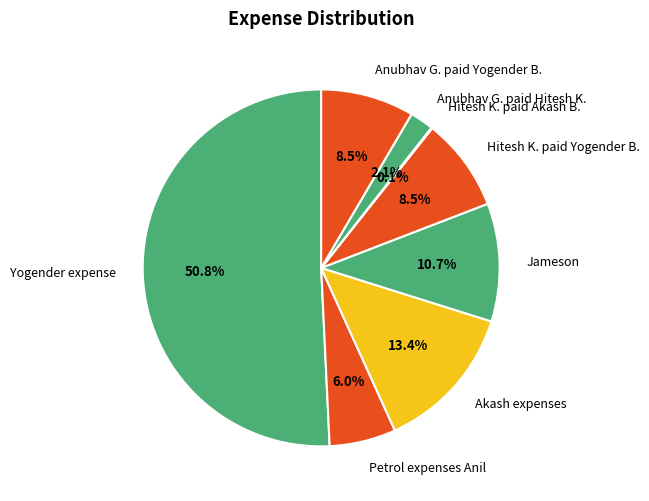

Which slice represents more than half of the pie?

Yogender expense